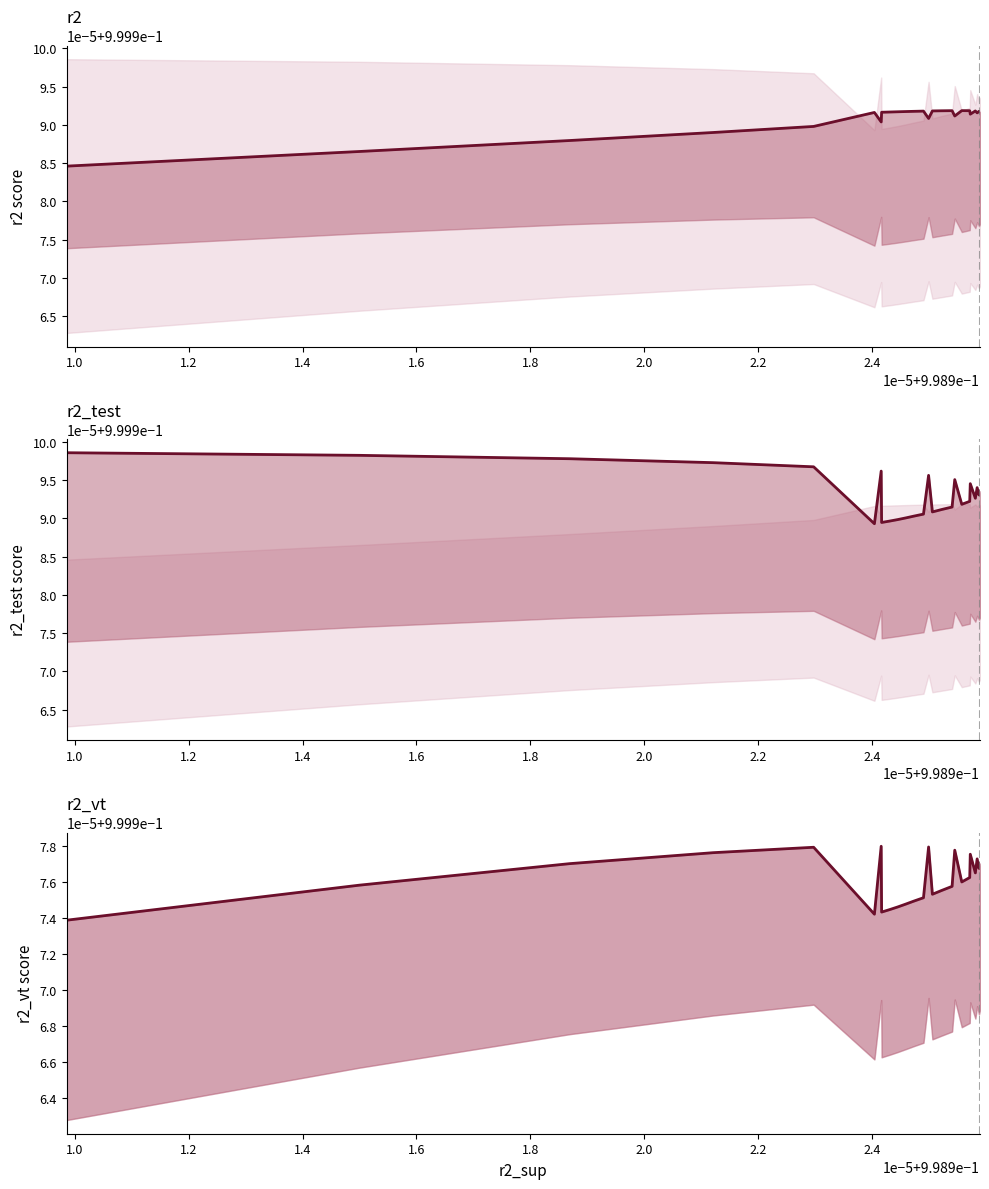

Does the chart display data point markers on the line(s)?

No